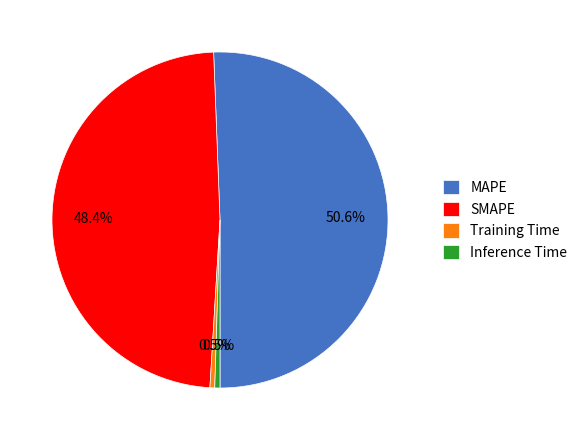

To the nearest percent, what is the difference between the SMAPE and MAPE slice percentages?

2%